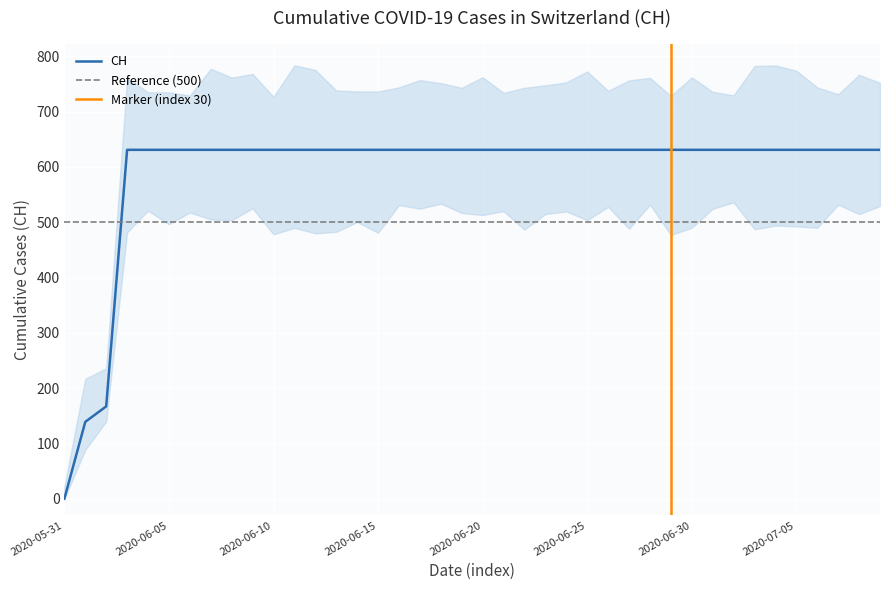

What is the average value?

591